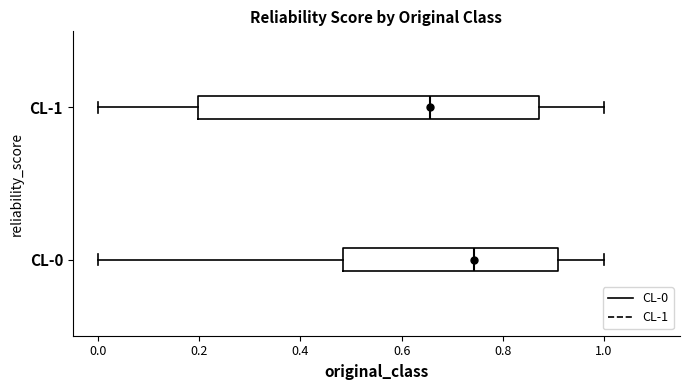

Where does the right whisker of the box for CL-0 end on the x-axis? The values are not printed on the chart, so give them approximately, as read against the axis.

1.00